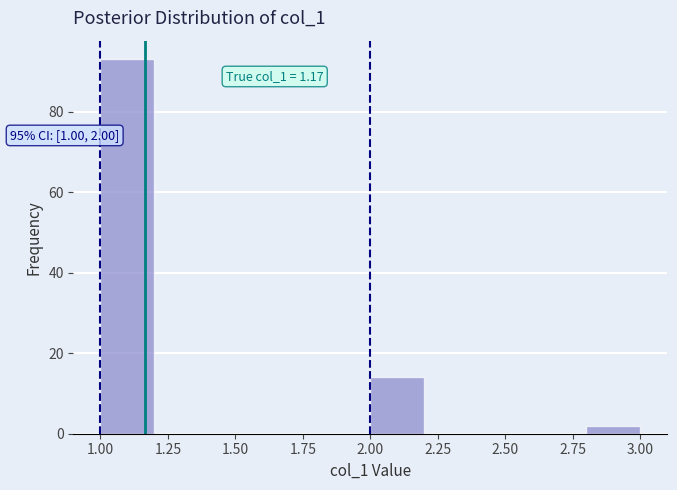

Which range on the x-axis has the tallest bar?

1.0 to 1.2